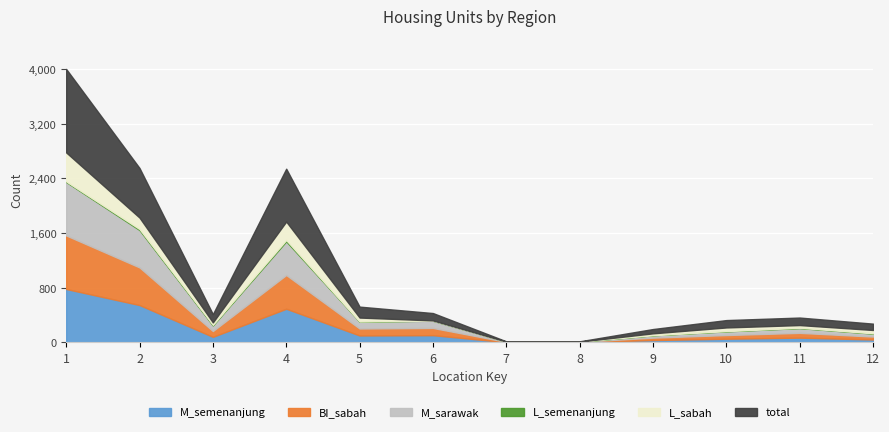

Which series changed the most between 4 and 9?

total